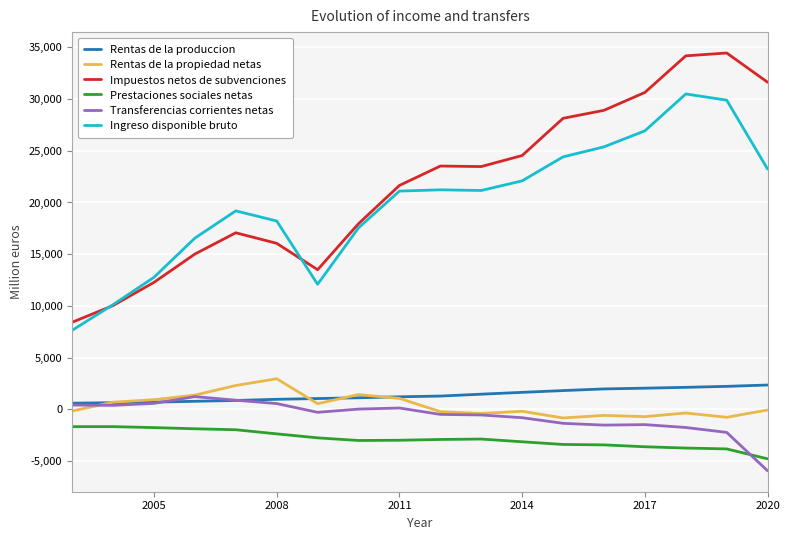

Rank the series by their maximum value, from lowest to highest.

Prestaciones sociales netas, Transferencias corrientes netas, Rentas de la produccion, Rentas de la propiedad netas, Ingreso disponible bruto, Impuestos netos de subvenciones